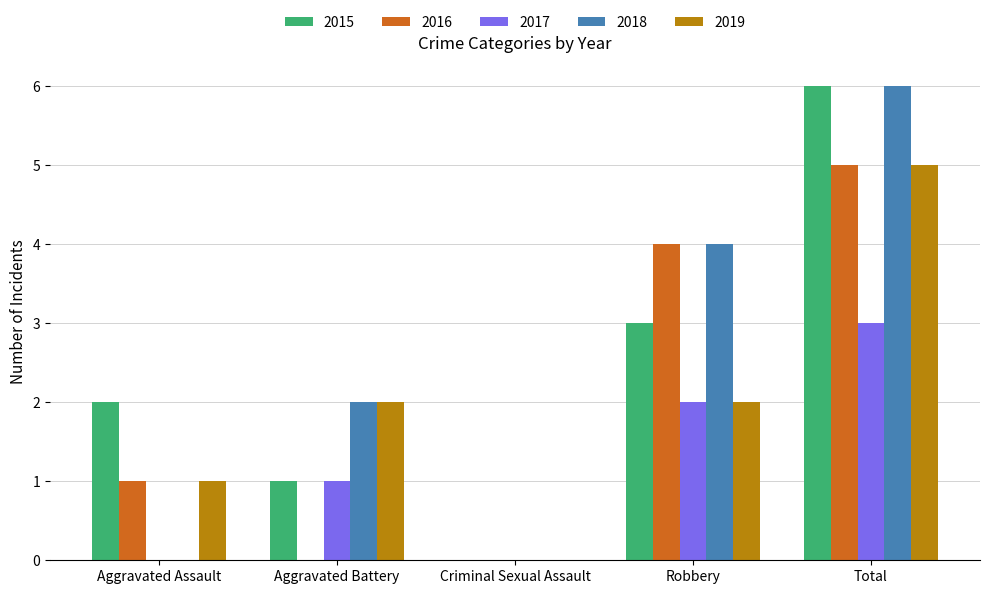

The 2018 series shows 2 at Total. True or false?

False